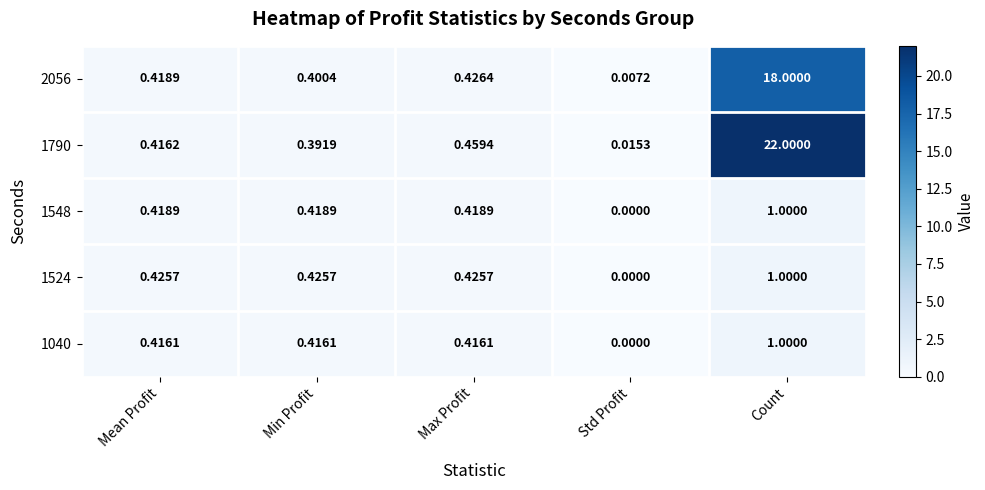

Which series has the largest total across all categories?

1790